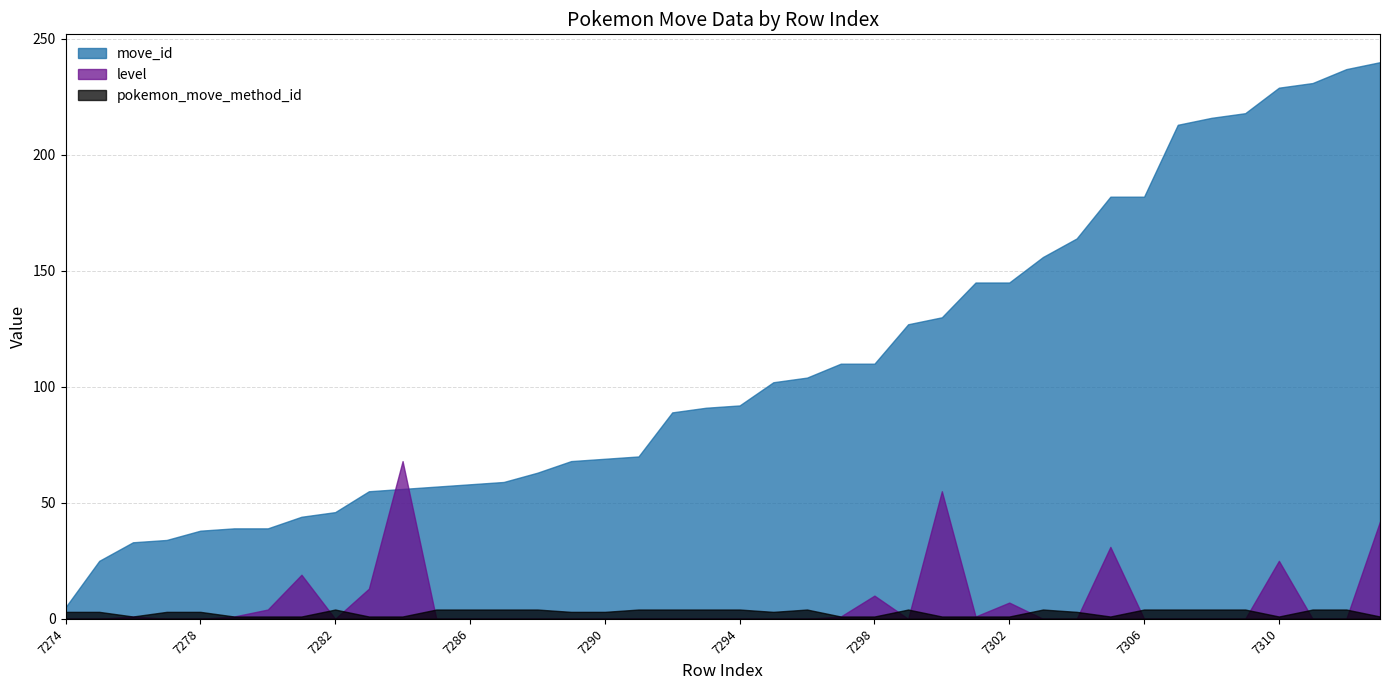

How many lines are shown in the chart?

3